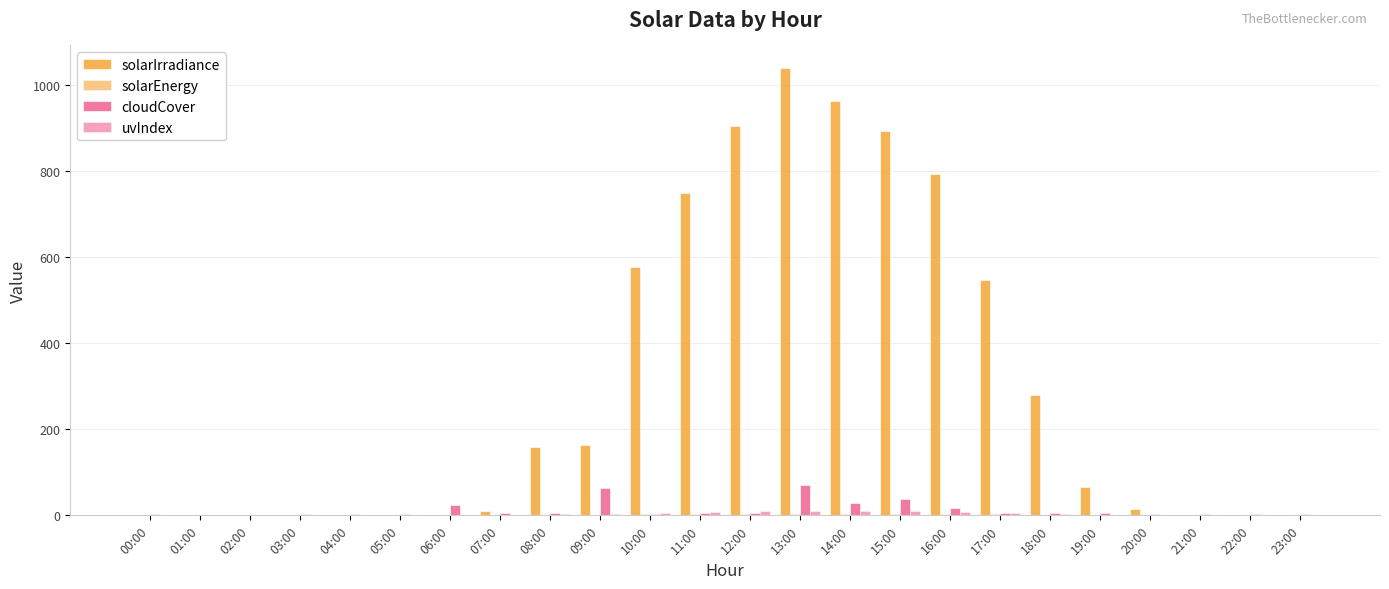

Count the number of data series in this chart.

4